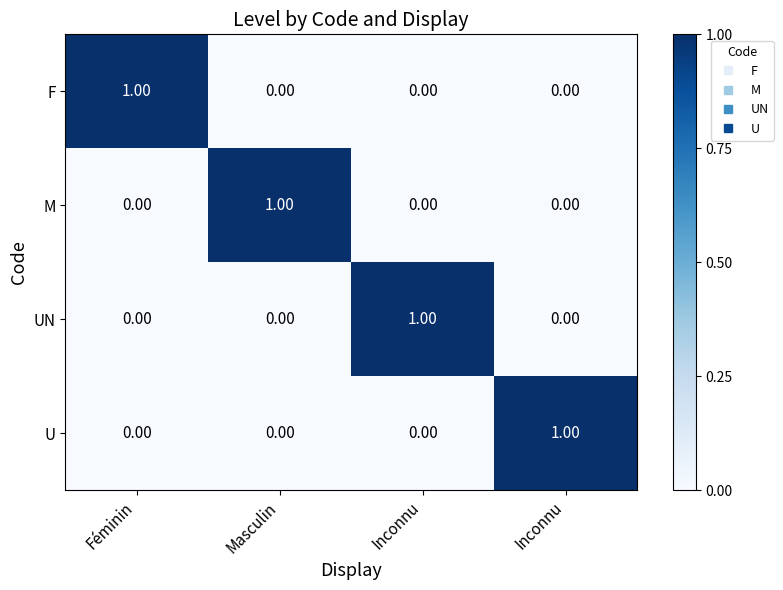

How many distinct data groups are displayed?

4